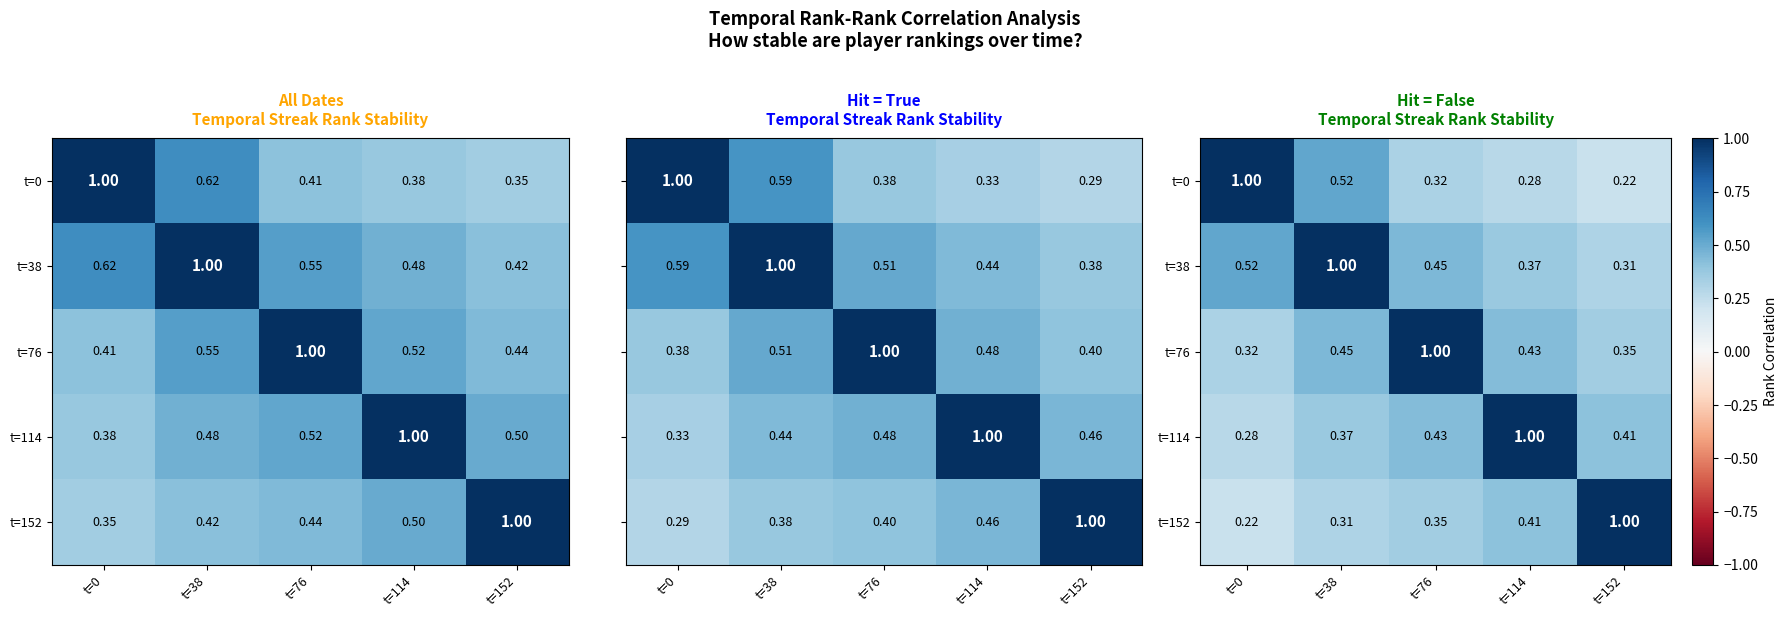

Rank the categories by t=152 value from highest to lowest.

t=152, t=114, t=76, t=38, t=0